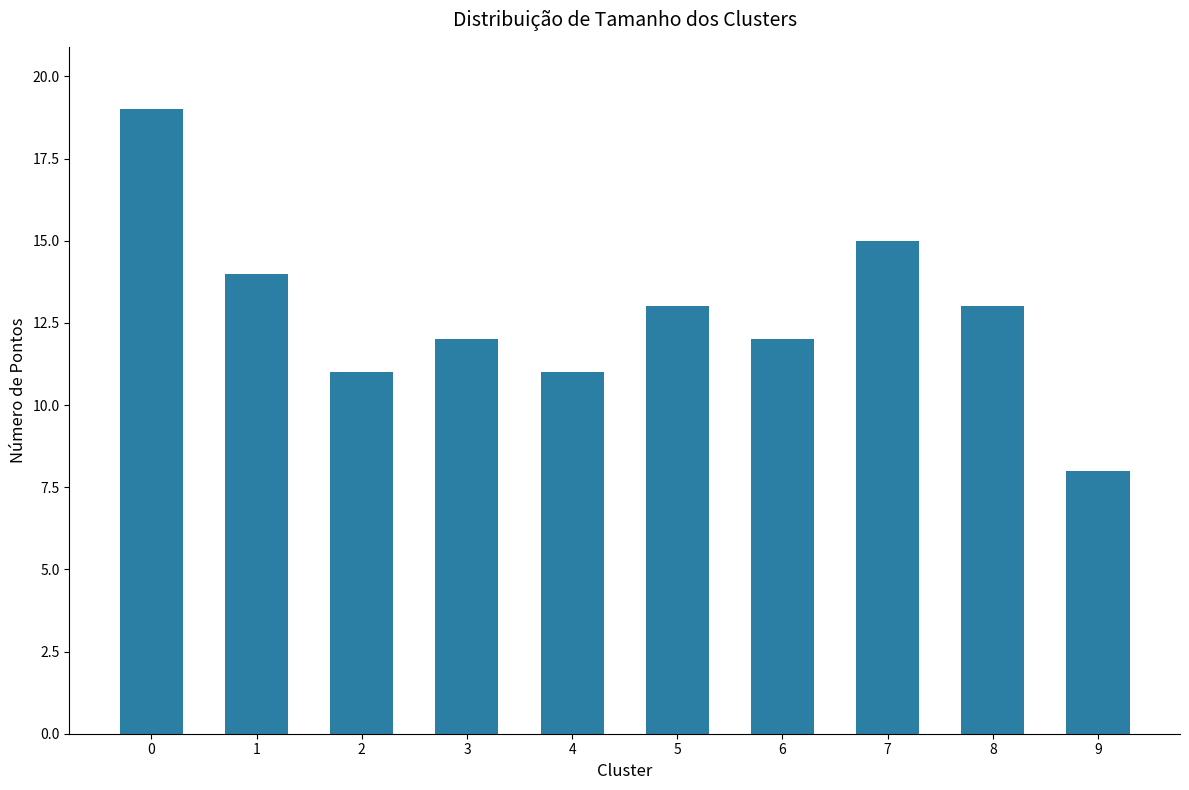

How many data points are less than 13?

5